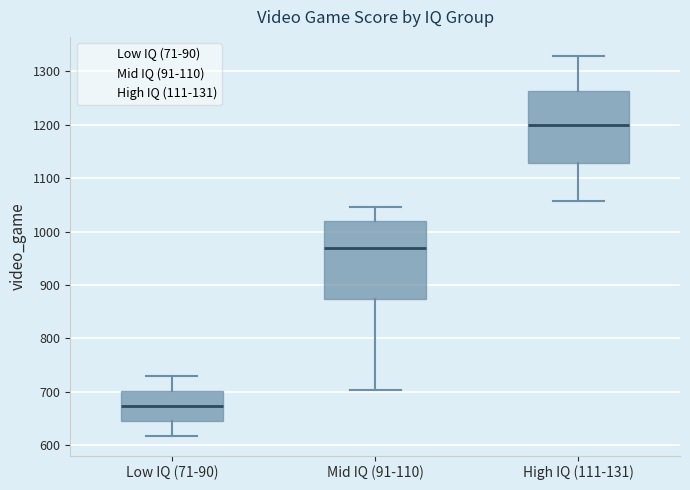

Where does the upper whisker of the box for Low IQ (71-90) end on the y-axis? The values are not printed on the chart, so give them approximately, as read against the axis.

730